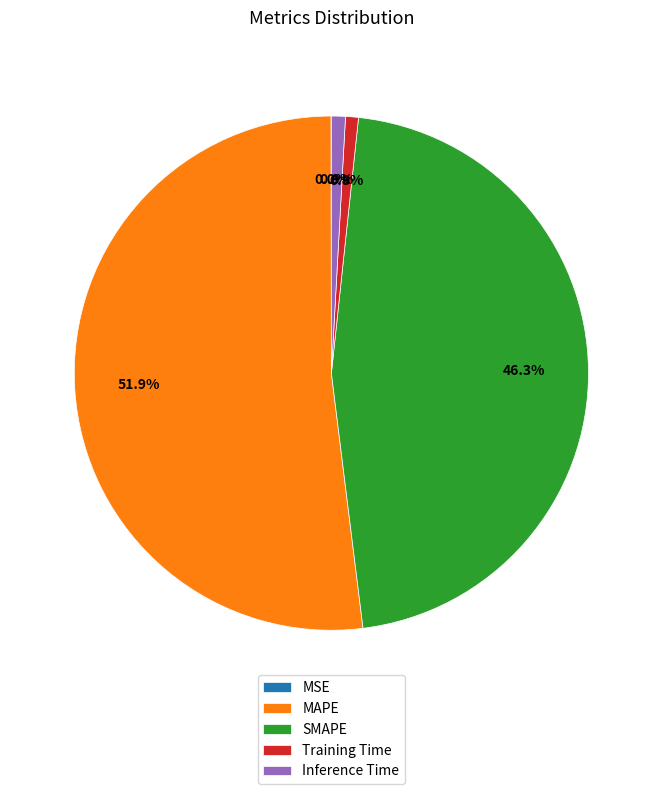

Between SMAPE and MAPE, which is larger?

MAPE